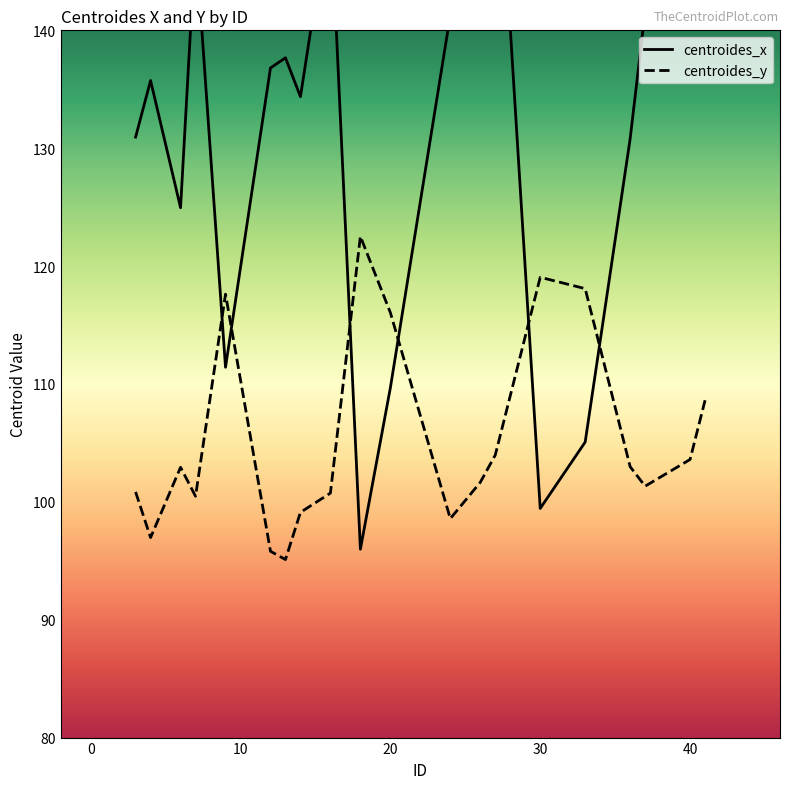

At which category does centroides_x reach its first local peak?

4